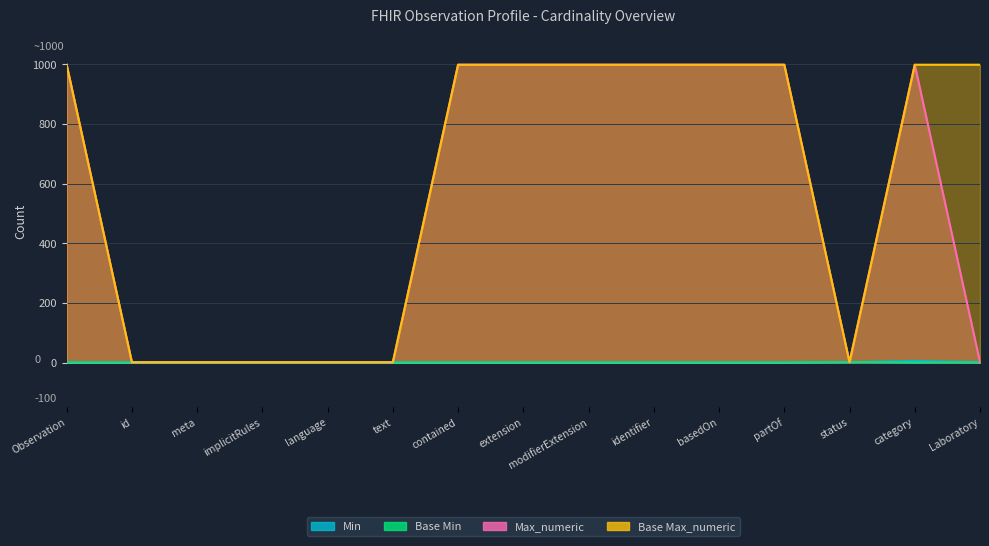

How many lines are shown in the chart?

4